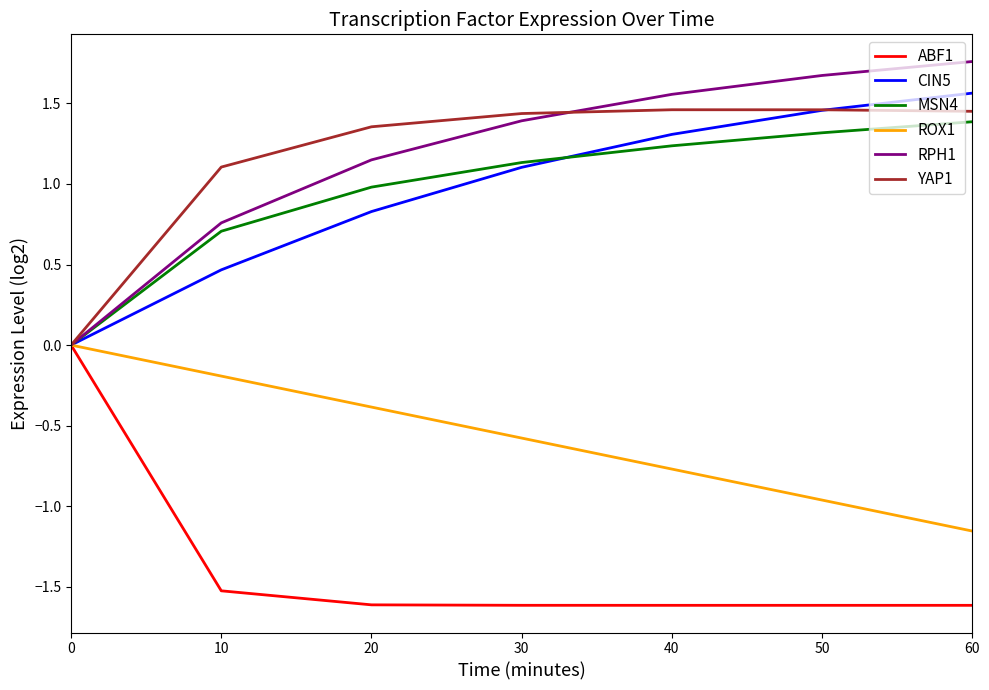

Is it true that RPH1 equals 0.3 at 30?

False